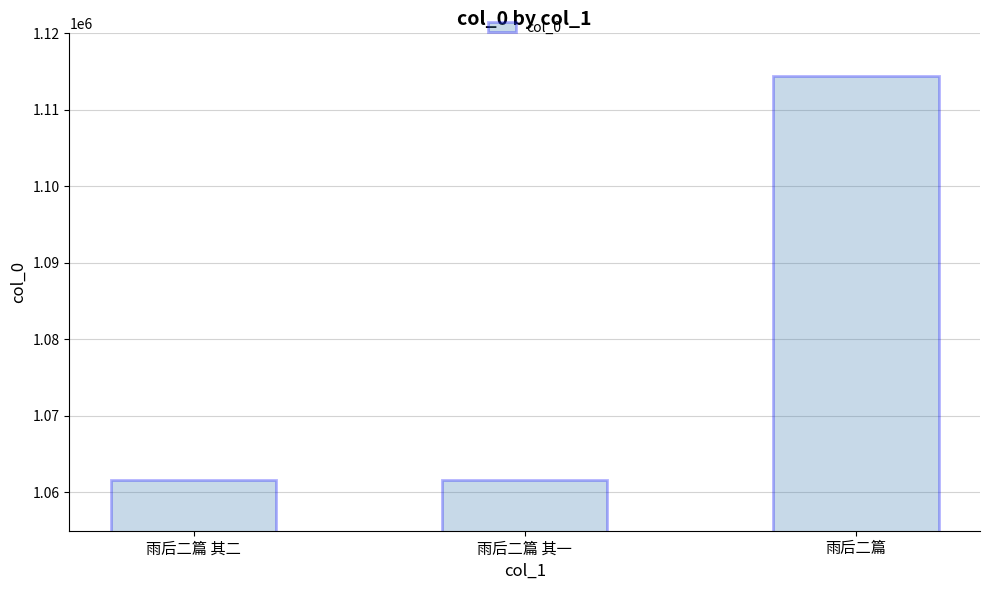

What is the difference between the maximum and minimum values?

52785